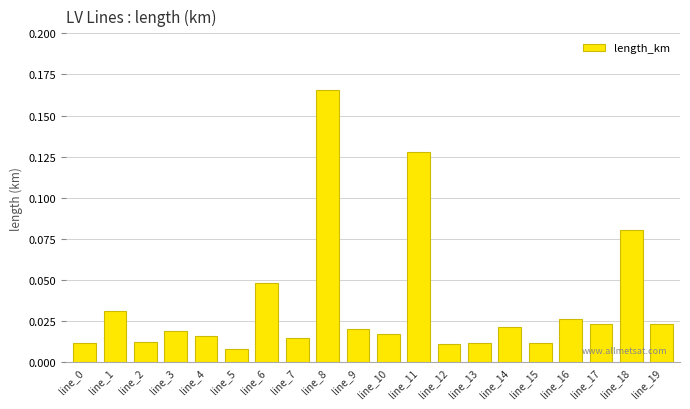

What is the change in value from line_4 to line_8?

+0.1